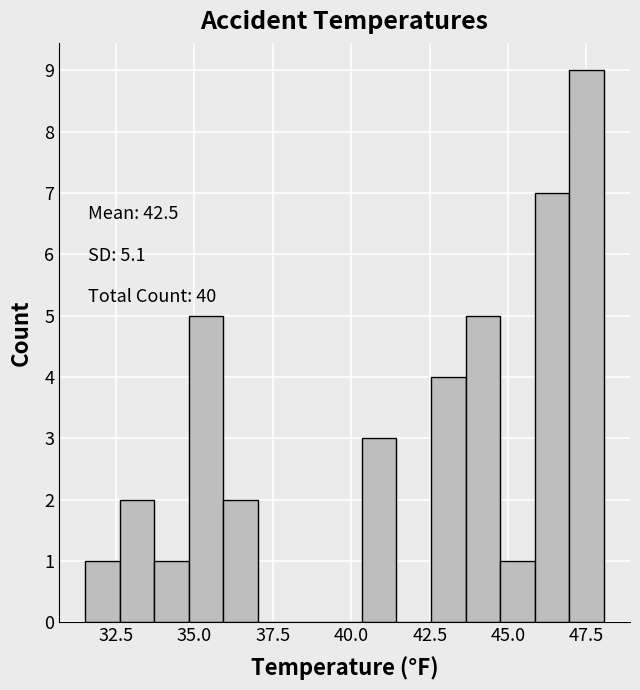

Around what value on the x-axis is the tallest bar? Give the approximate position of its centre, as read against the axis.

47.5